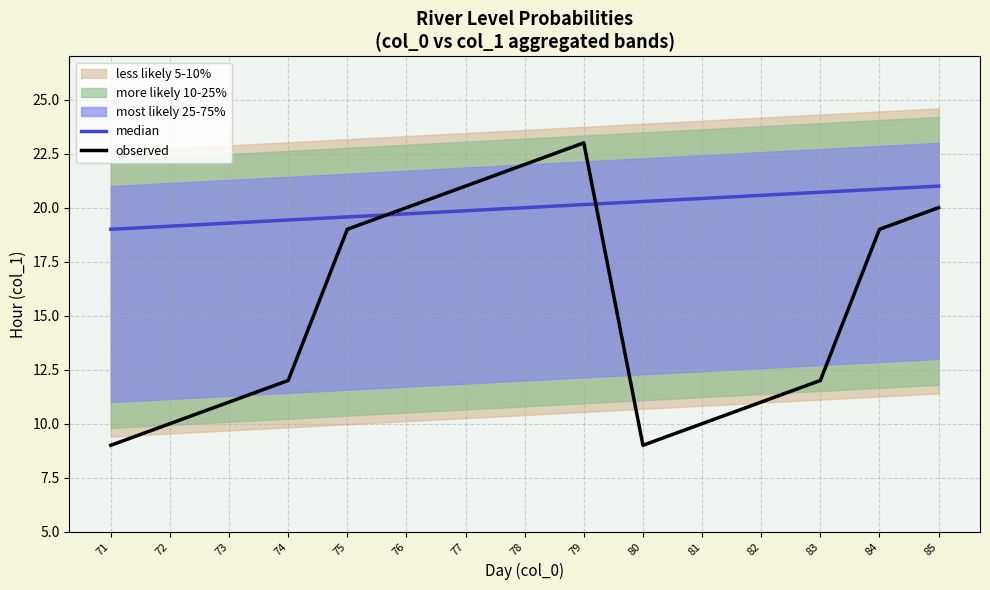

Rank the series by their average value, from lowest to highest.

observed, median